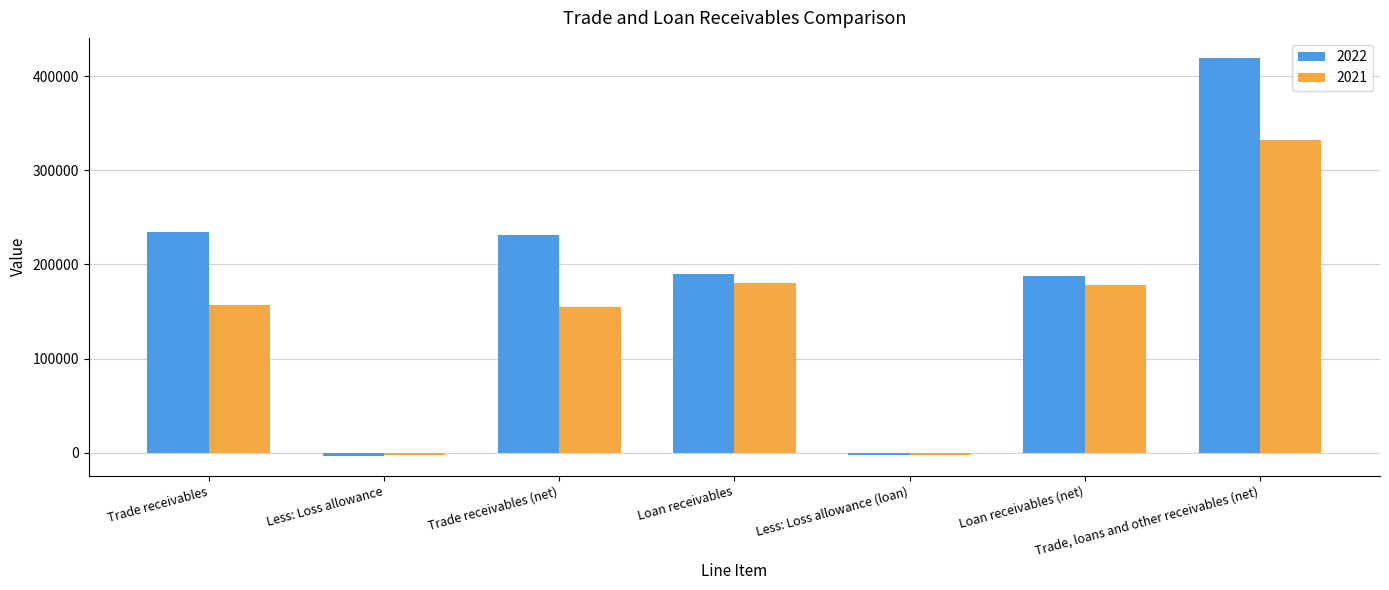

Is it true that 2021 equals 203100 at Trade receivables (net)?

False